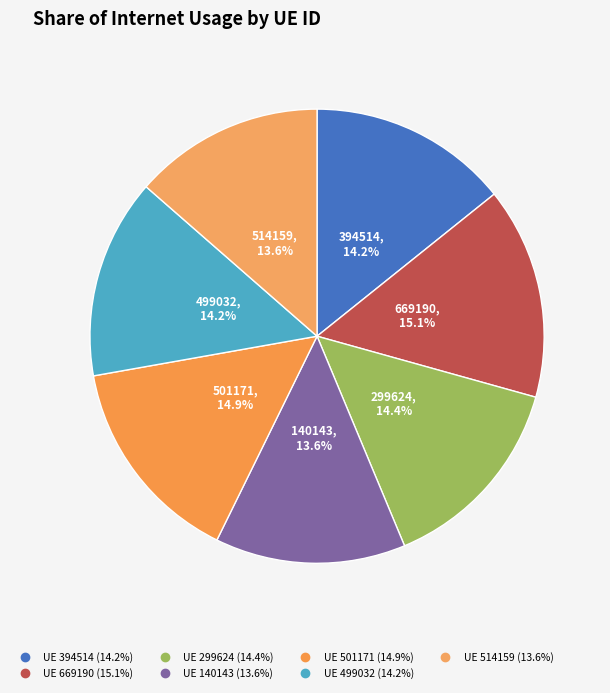

Is there any slice that represents more than half of the pie?

No